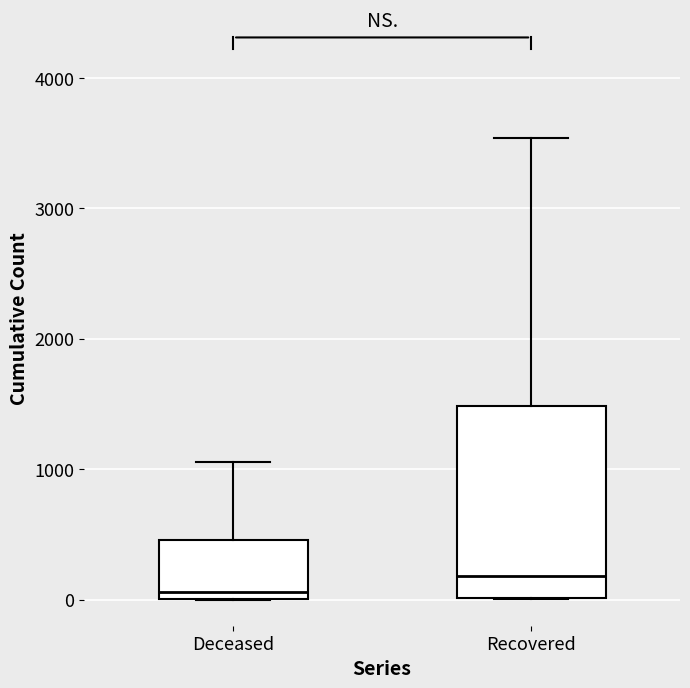

Reading left to right, read every box against the y-axis: the position of its median line, the range the box covers, and the ends of its whiskers. The values are not printed on the chart, so give them approximately, as read against the axis.

Deceased: median 100, box 0 to 500, whiskers 0 to 1100
Recovered: median 200, box 0 to 1500, whiskers 0 to 3500